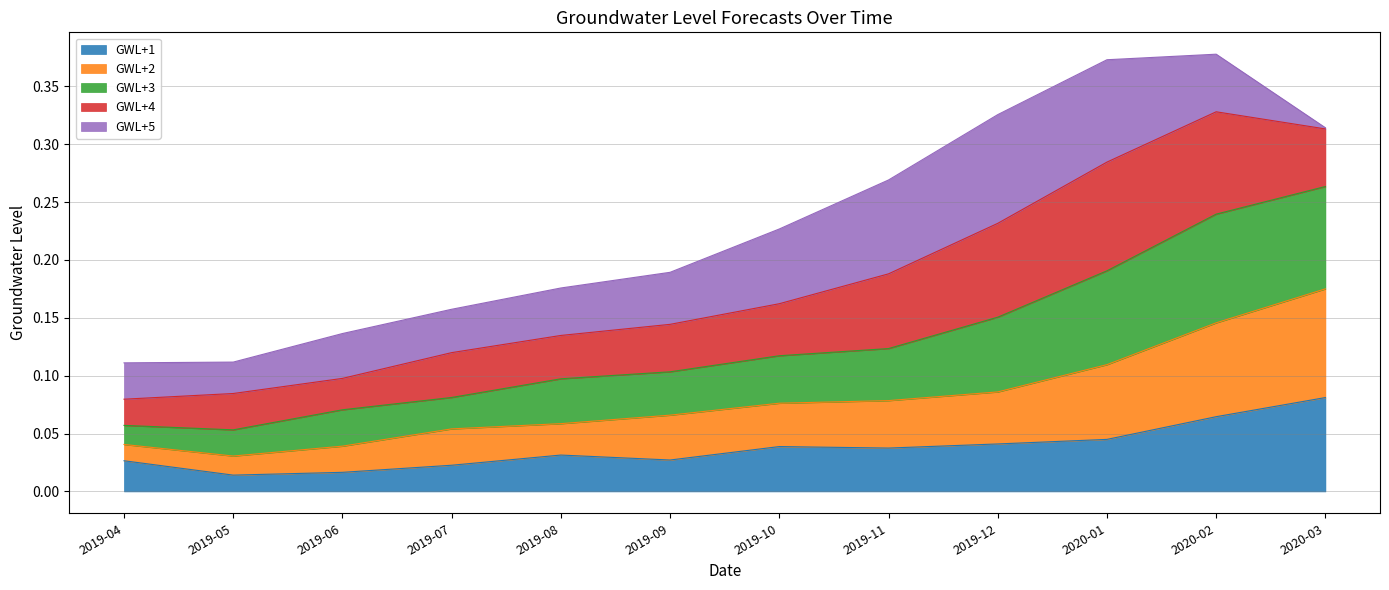

True or false: GWL+3 has more than 2 points higher than both neighbors.

False